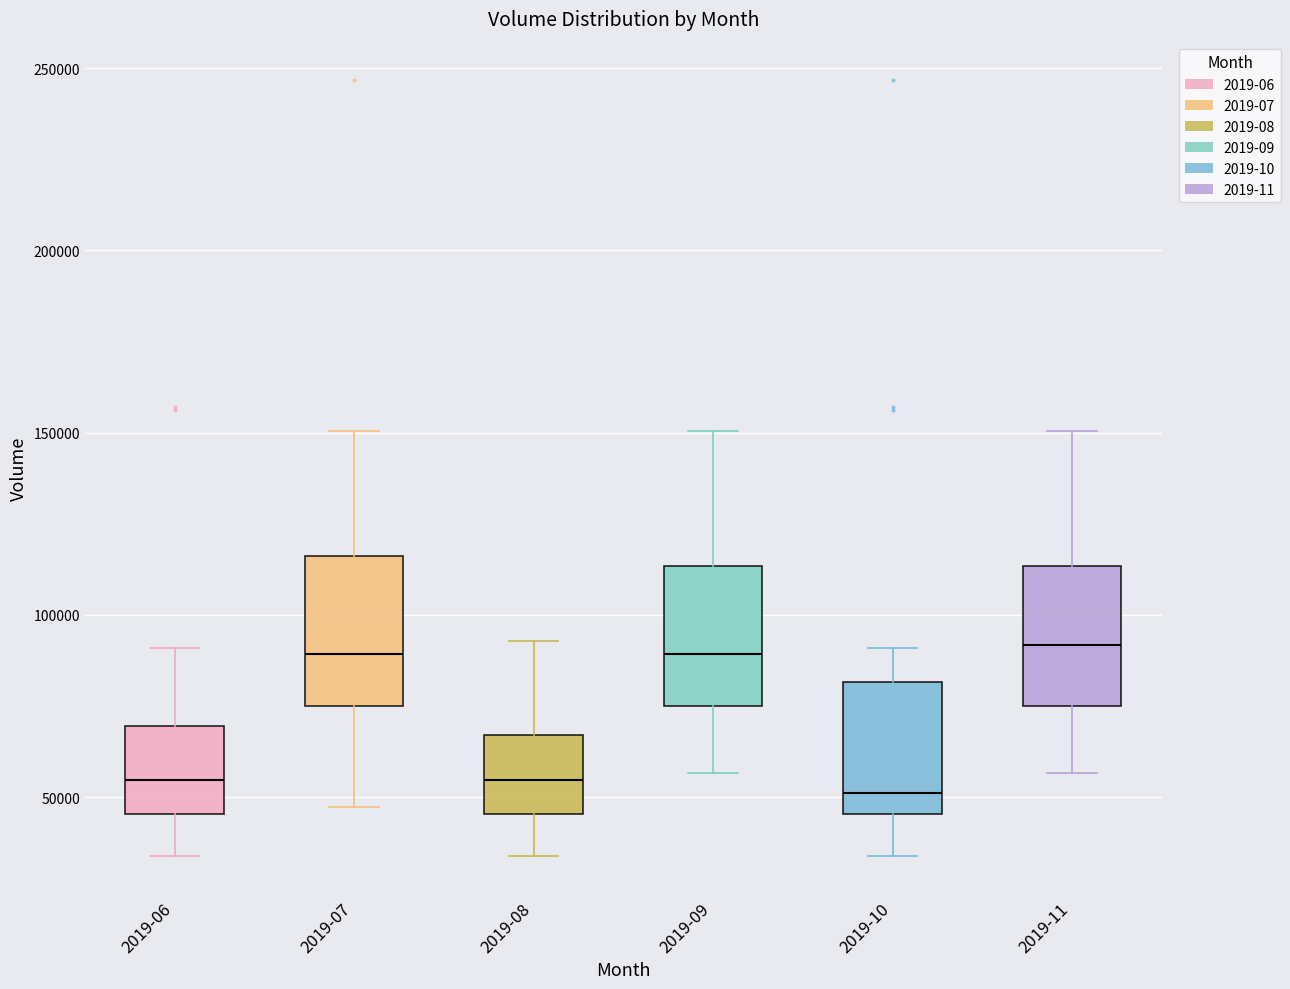

Reading left to right, transcribe this box plot: for each box, give where its median line is, the range the box spans, and where its two whiskers end, as read against the y-axis. The values are not printed on the chart, so give them approximately, as read against the axis.

2019-06: median 55000, box 45000 to 70000, whiskers 35000 to 90000
2019-07: median 90000, box 75000 to 115000, whiskers 45000 to 150000
2019-08: median 55000, box 45000 to 65000, whiskers 35000 to 95000
2019-09: median 90000, box 75000 to 115000, whiskers 55000 to 150000
2019-10: median 50000, box 45000 to 80000, whiskers 35000 to 90000
2019-11: median 90000, box 75000 to 115000, whiskers 55000 to 150000